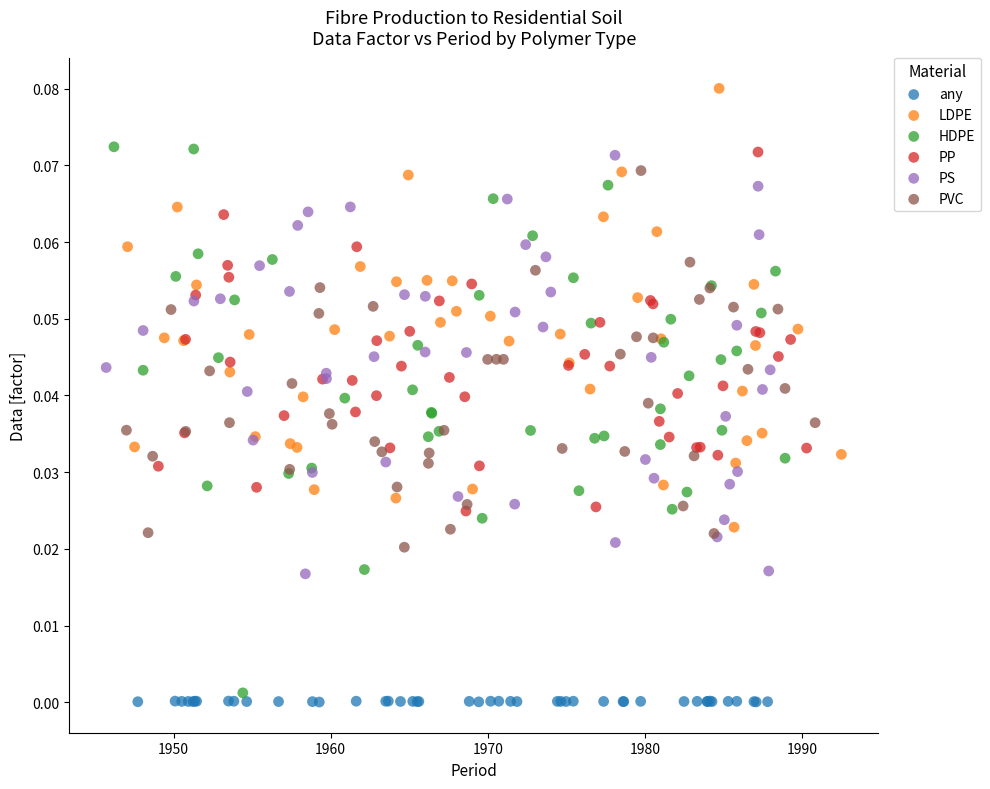

Which series has the widest spread of Y values?

HDPE